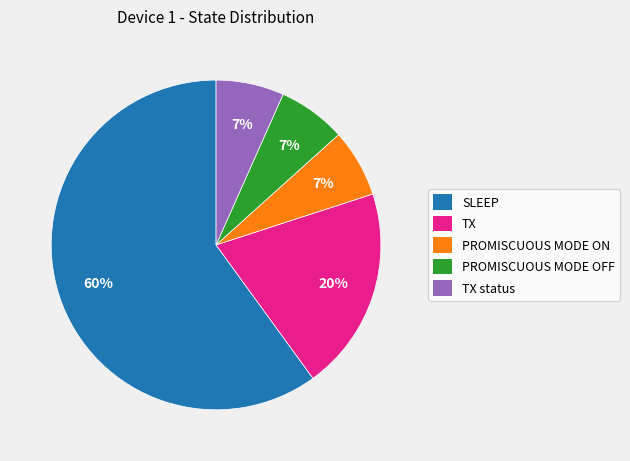

True or false: TX status accounts for 7% of the total.

True